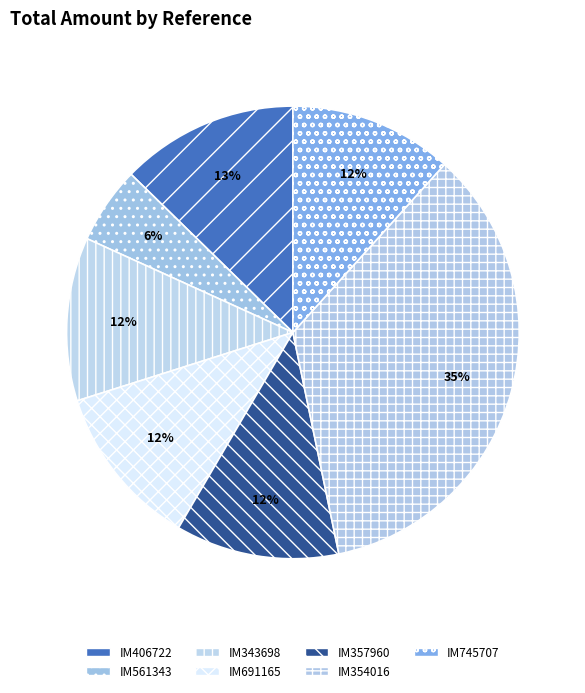

The IM561343 slice represents 6% of the pie. True or false?

True